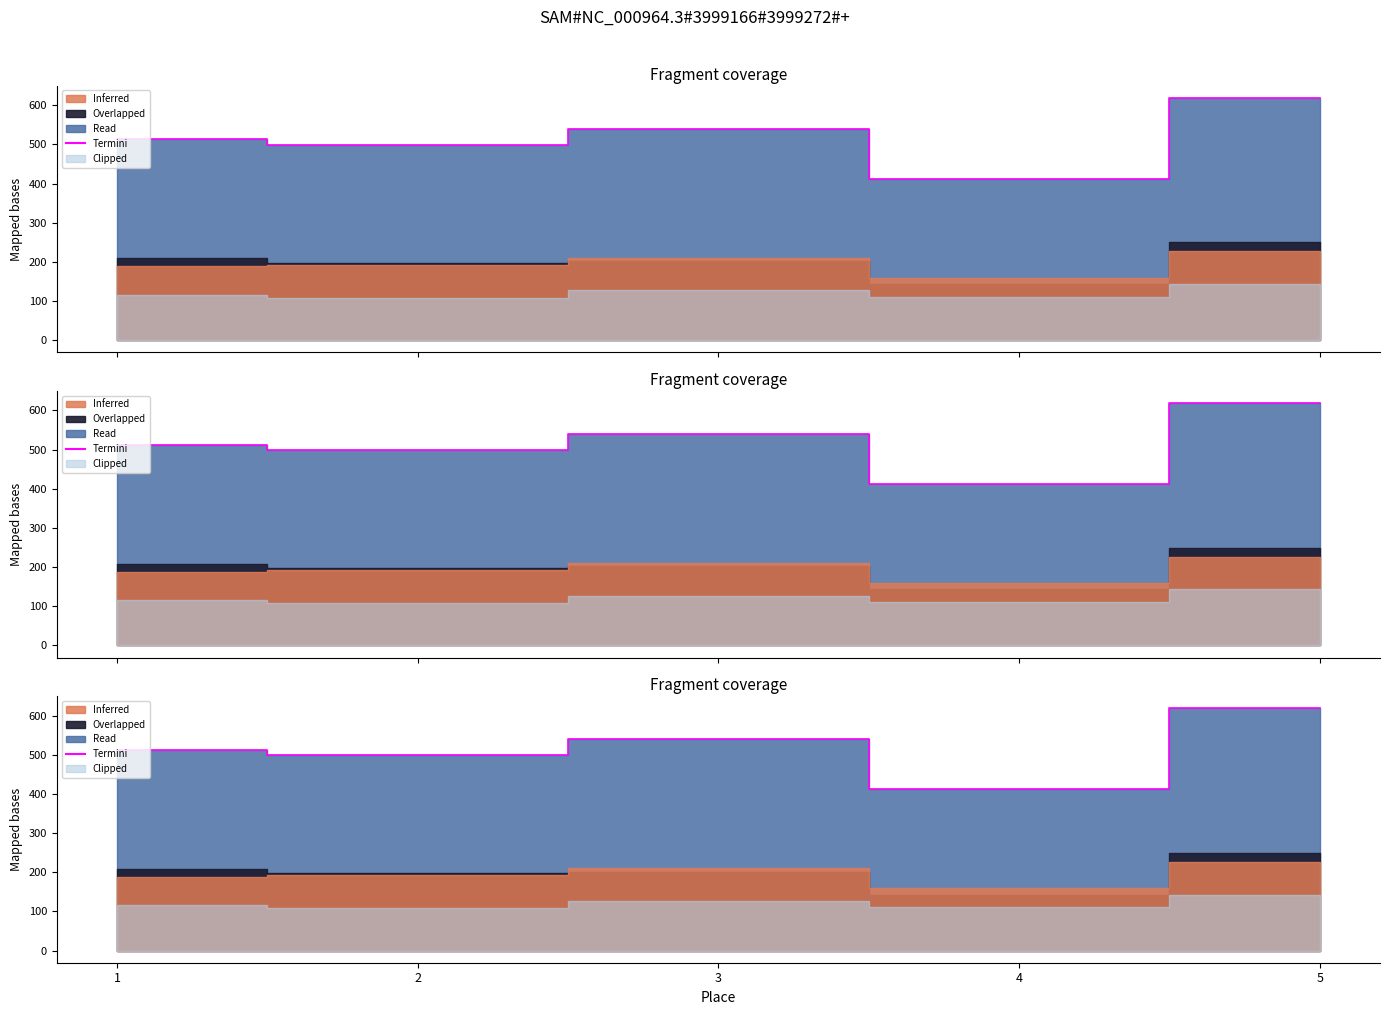

Does the chart have visible grid lines?

No